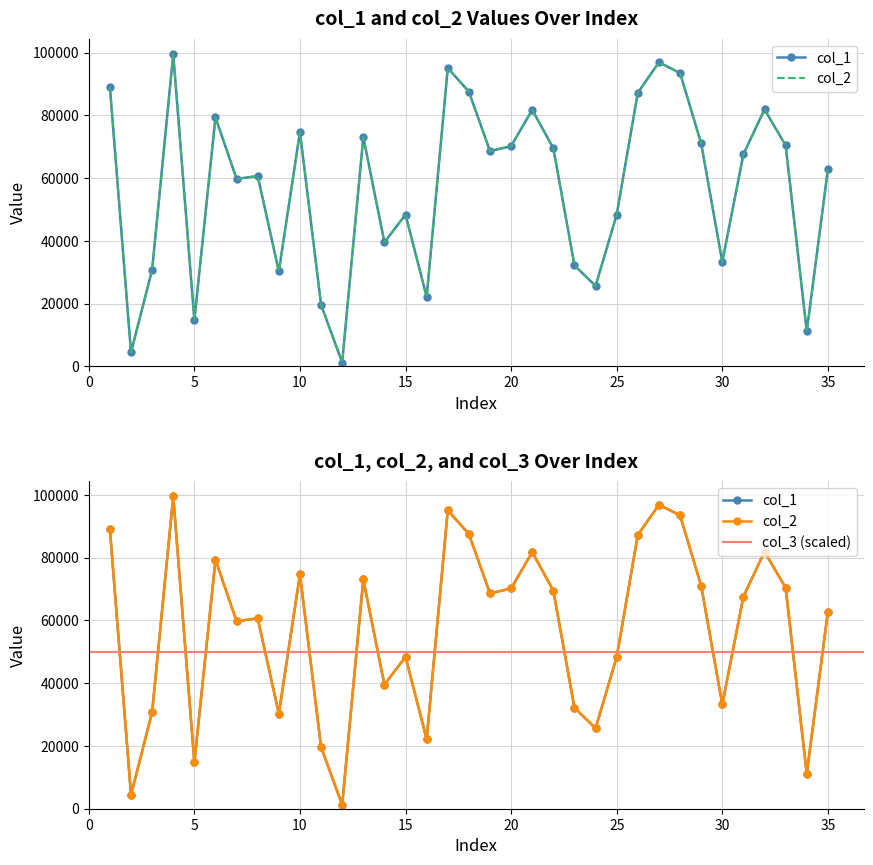

The value of col_1 at 3 is 30792. True or false?

True